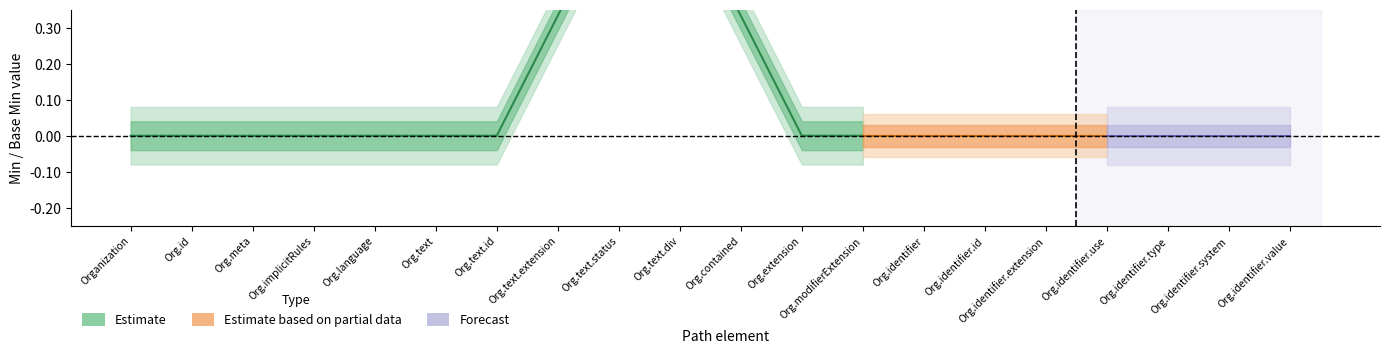

The Base_Min series shows 1 at 10. True or false?

False